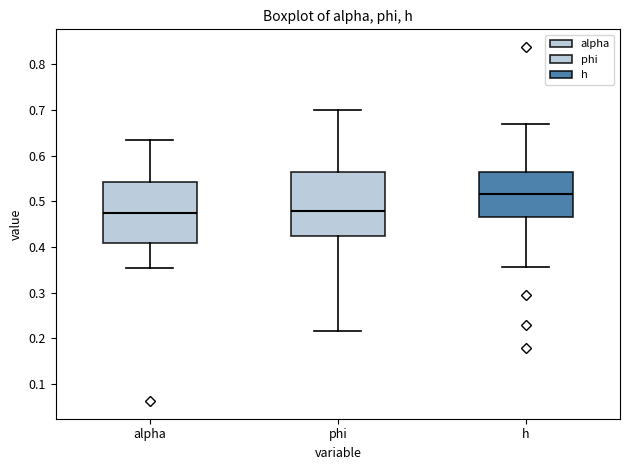

Reading left to right, transcribe this box plot: for each box, give where its median line is, the range the box spans, and where its two whiskers end, as read against the y-axis. The values are not printed on the chart, so give them approximately, as read against the axis.

alpha: median 0.47, box 0.41 to 0.54, whiskers 0.35 to 0.64
phi: median 0.48, box 0.42 to 0.56, whiskers 0.22 to 0.70
h: median 0.52, box 0.47 to 0.56, whiskers 0.36 to 0.67